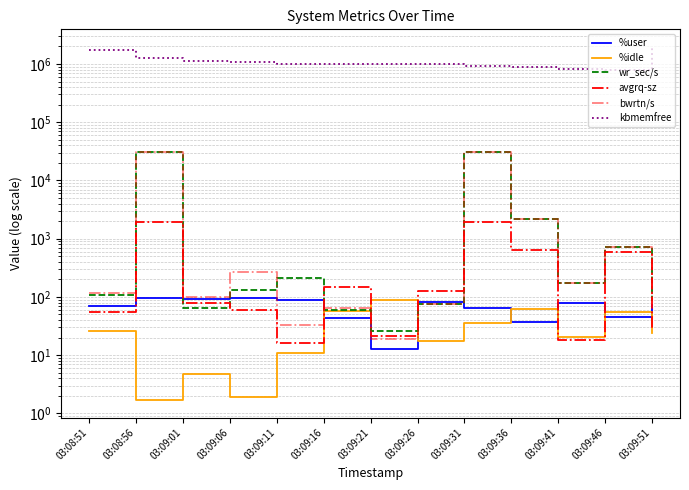

How many values in the avgrq-sz series are below 80?

6